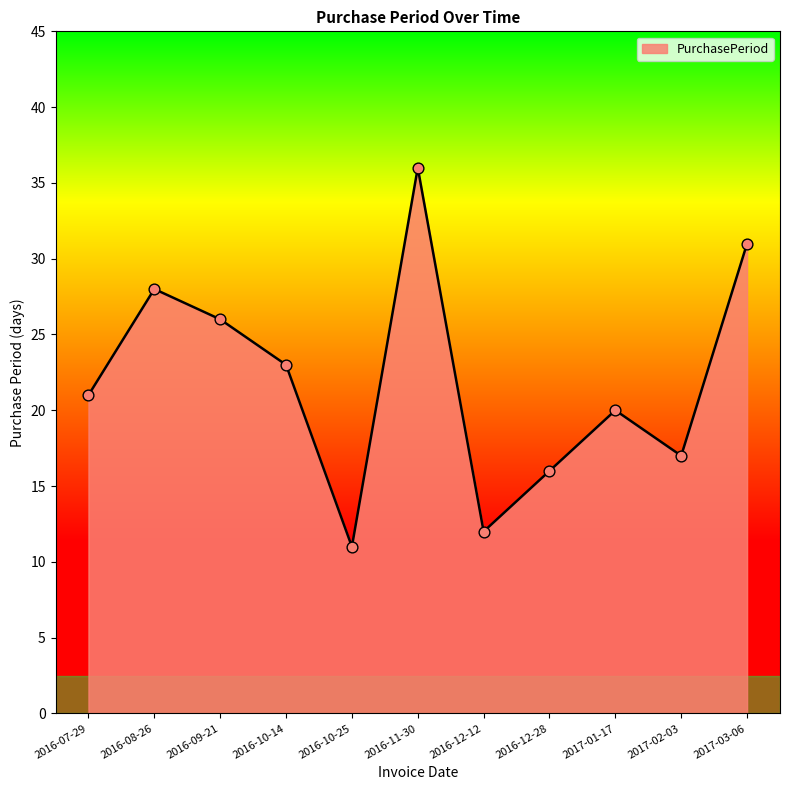

Between 2017-01-17 and 2016-10-14, which is larger?

2016-10-14